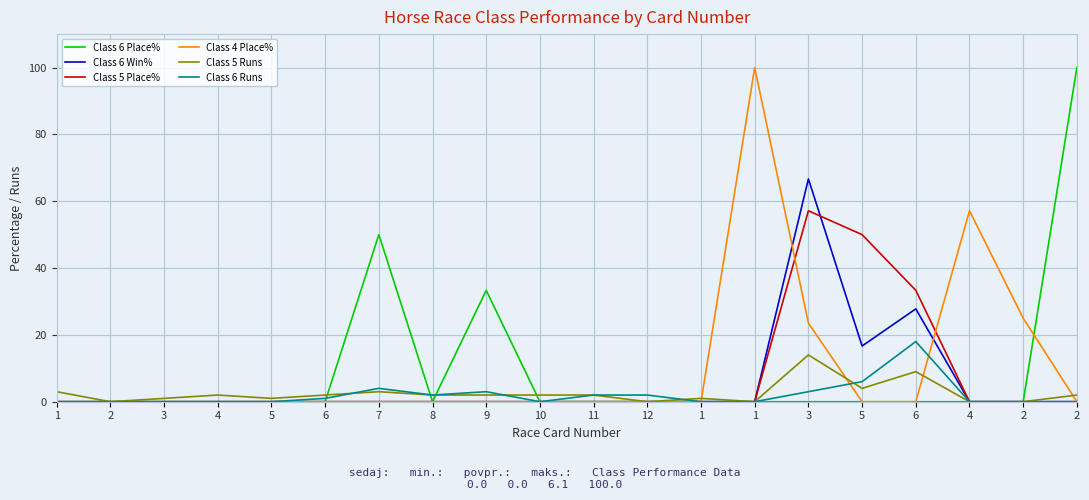

Is this an area chart (filled region under the line)?

No